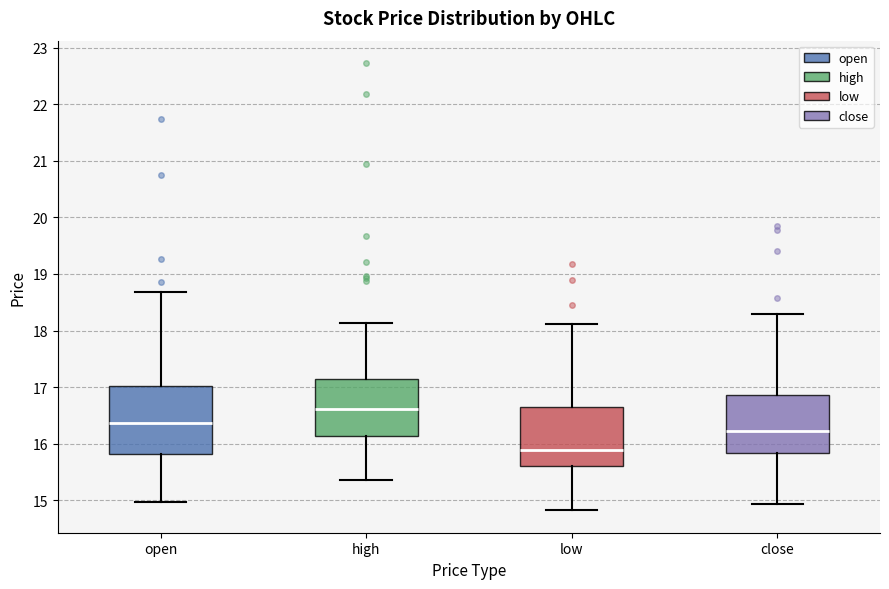

Where is the upper edge of the box for high on the y-axis? The values are not printed on the chart, so give them approximately, as read against the axis.

17.2